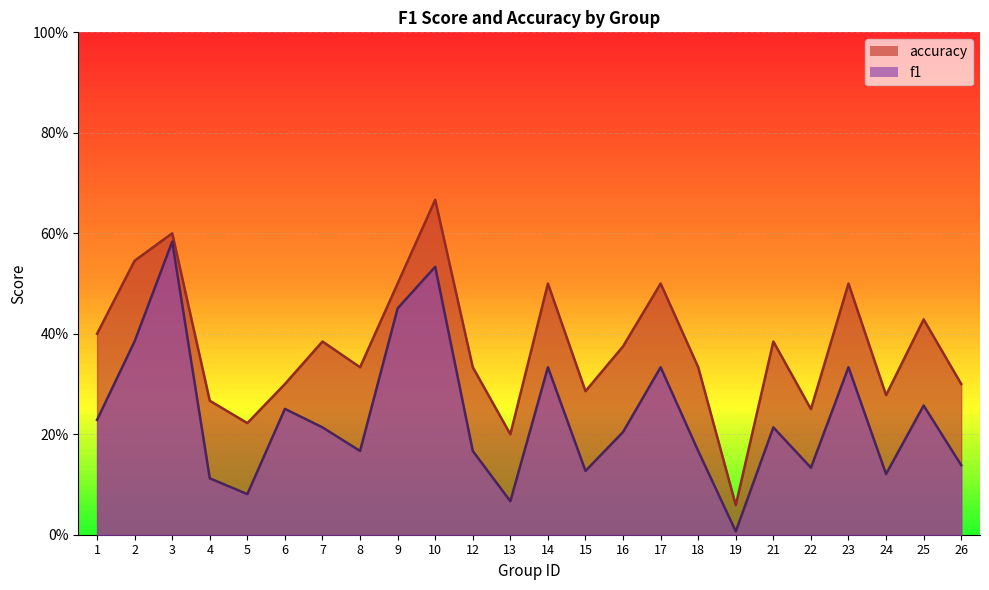

Which category has the highest value across all series?

10